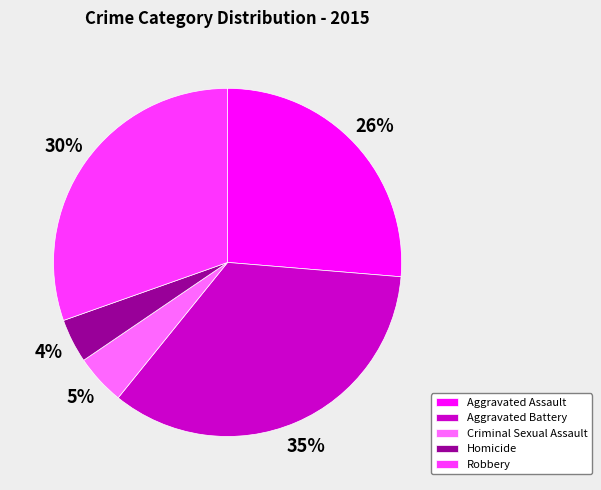

Is the sum of Aggravated Battery and Homicide greater than half?

No